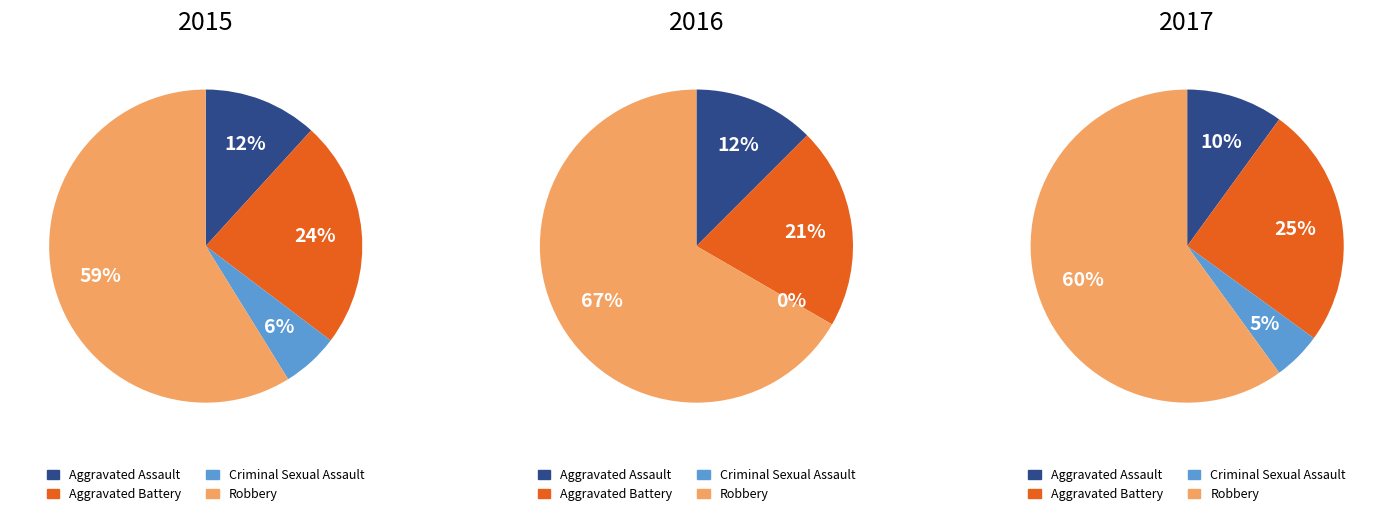

Is there any slice that represents more than half of the pie?

Yes